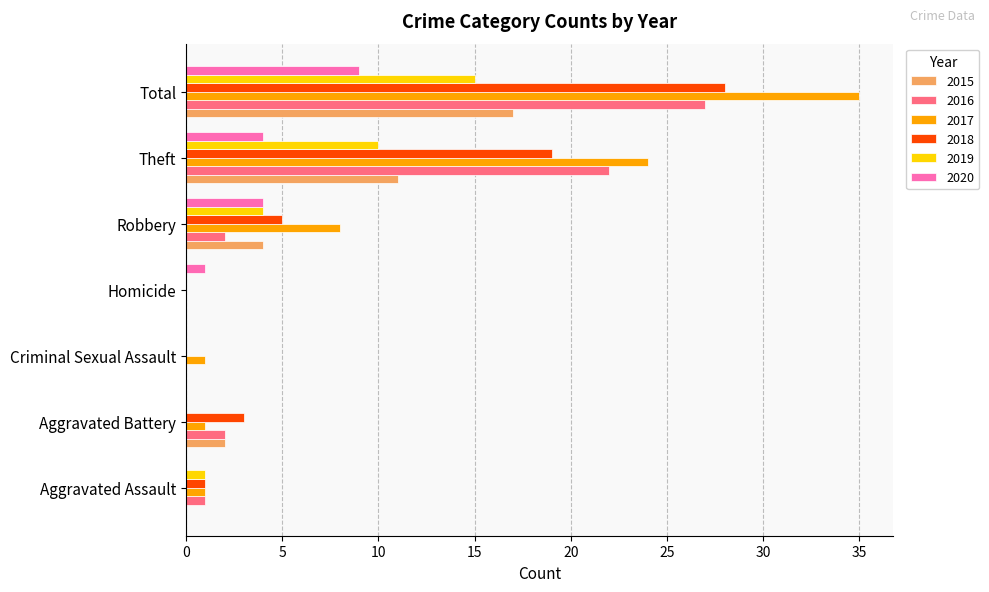

Is it true that 2017 equals 1 at Aggravated Assault?

True